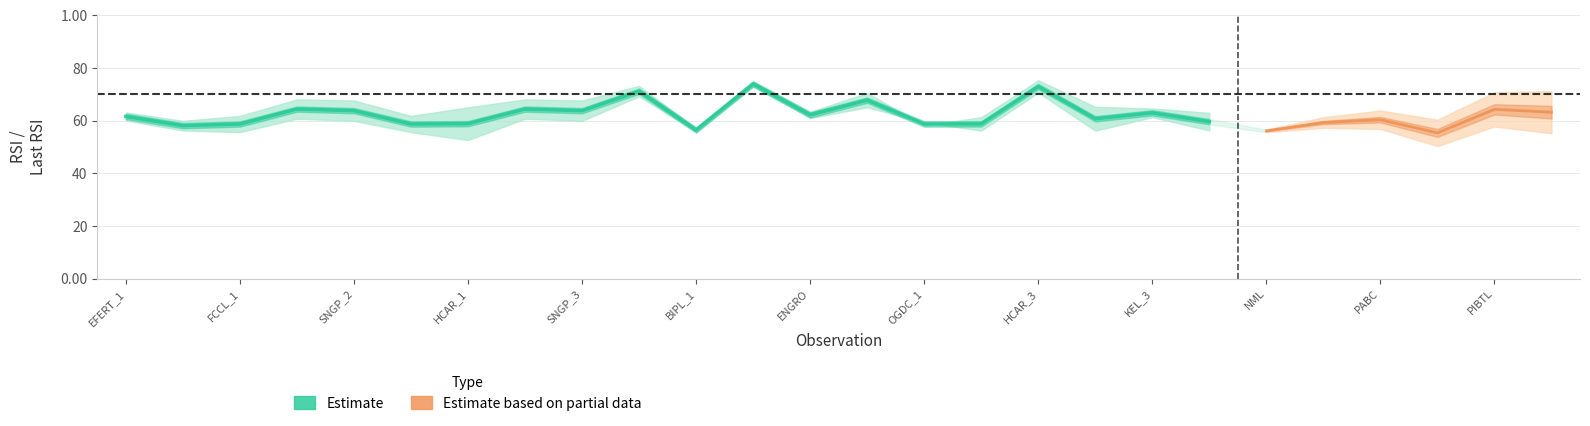

How many data points in Last RSI are above 59?

14